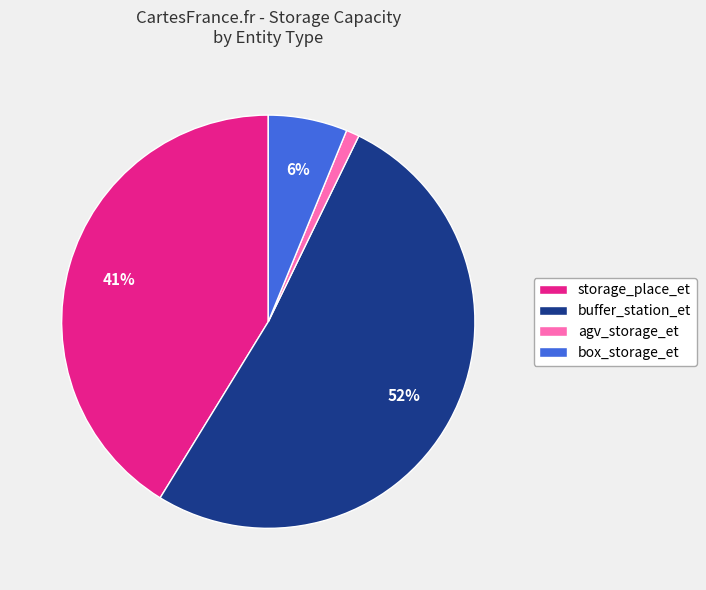

Is it true that box_storage_et is 6% of the pie?

True